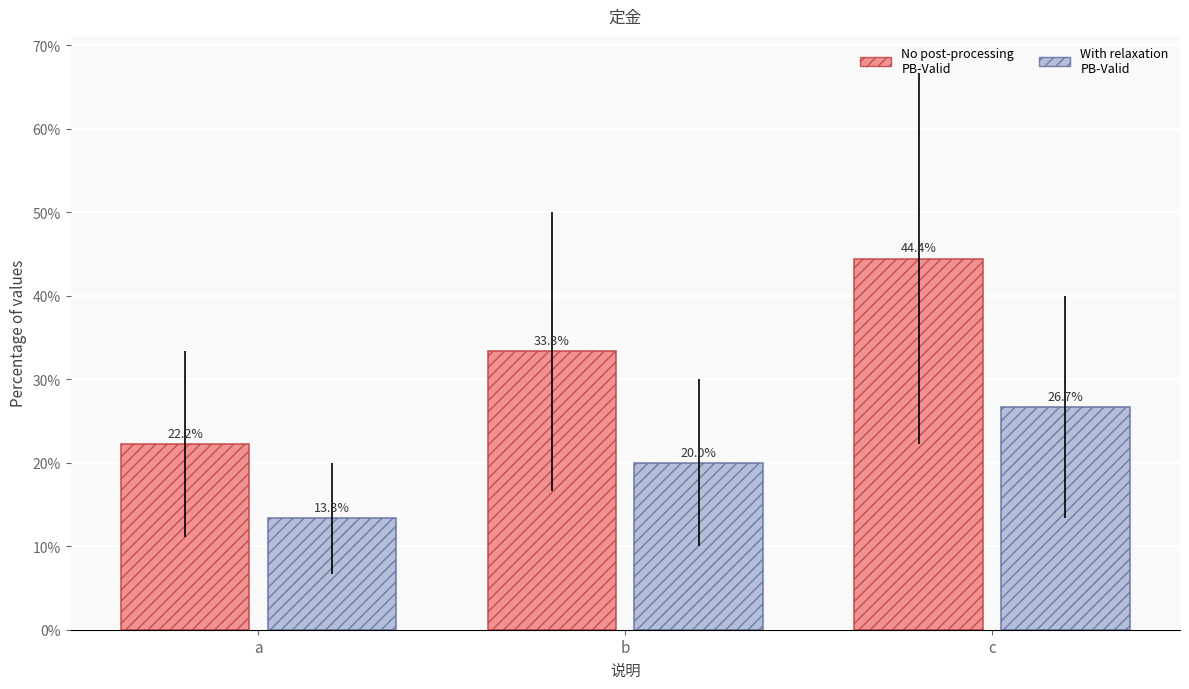

Which category has the lowest value across all series?

a